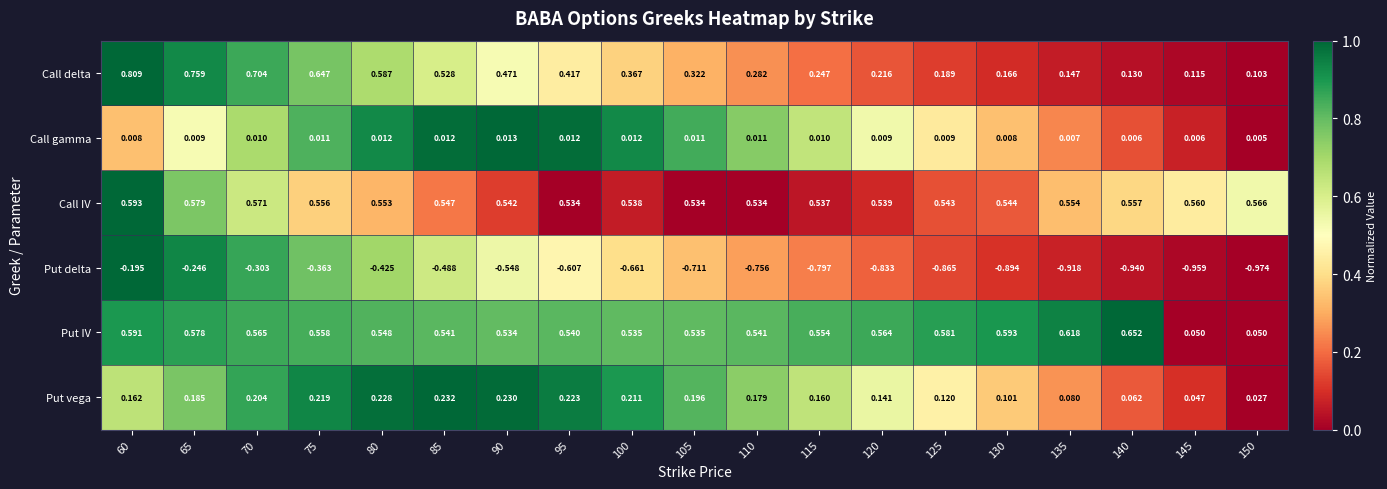

Which series has the largest range (max minus min)?

Put delta